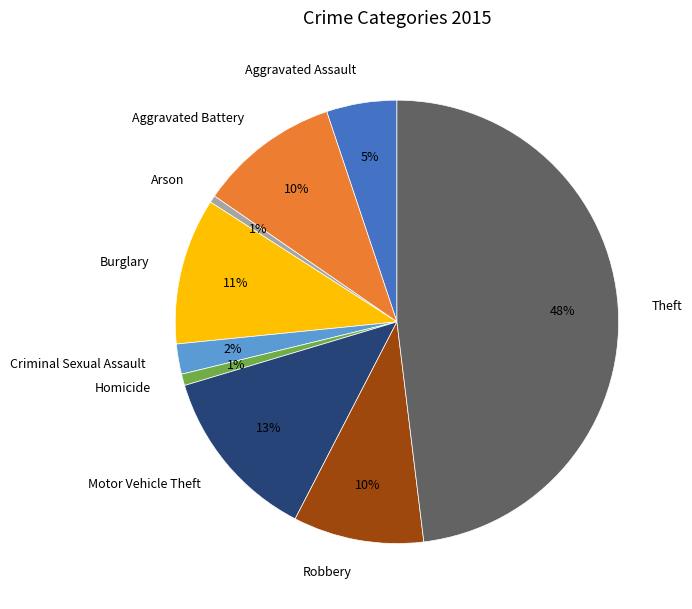

Does Criminal Sexual Assault account for over 50% of the chart?

No